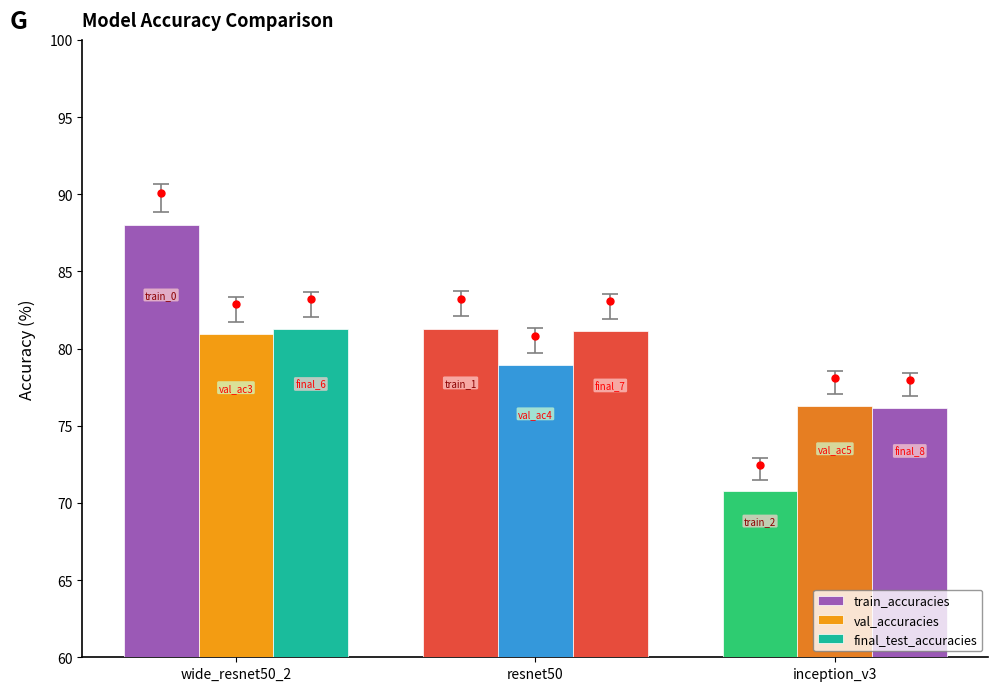

Count the number of data series in this chart.

3